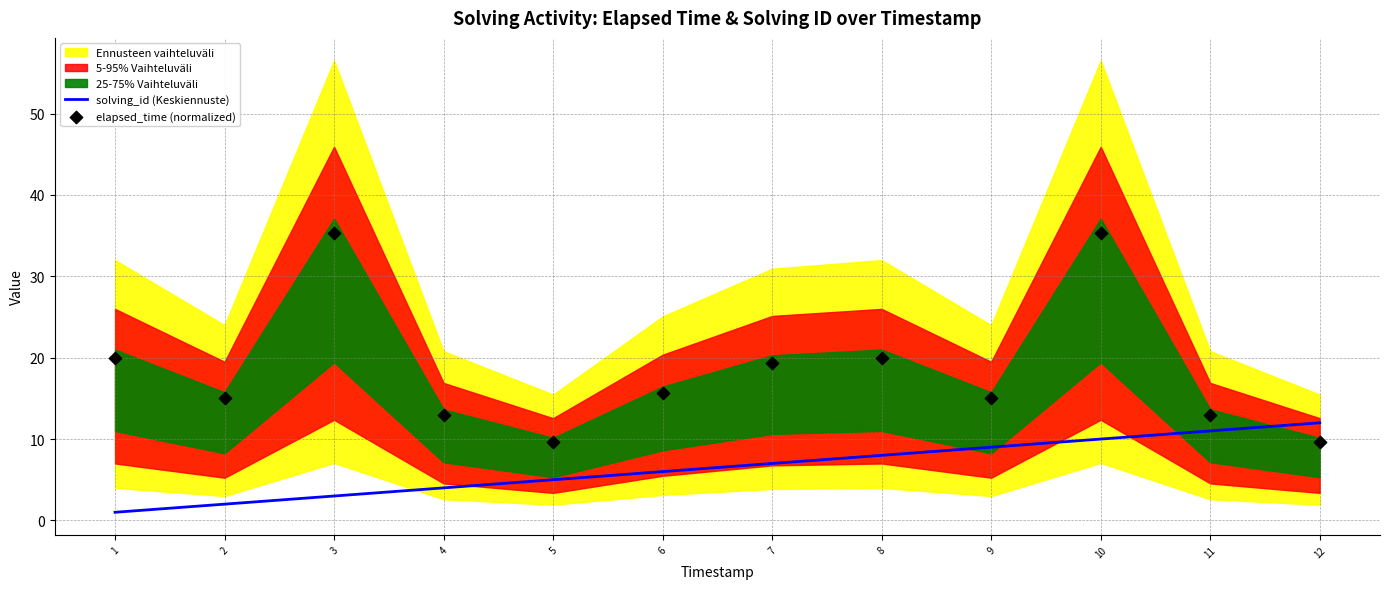

True or false: solving_id (Keskiennuste) has a value of 16 at 12.

False